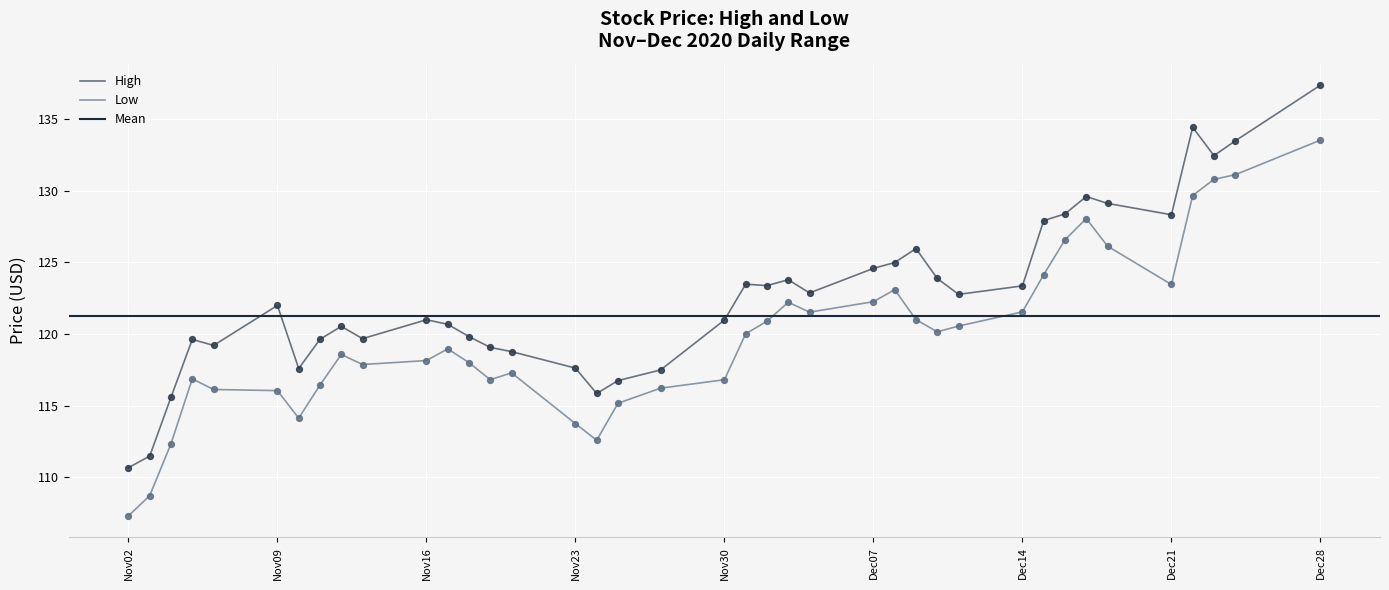

What is the total value across all series at 2020-11-03?

220.2